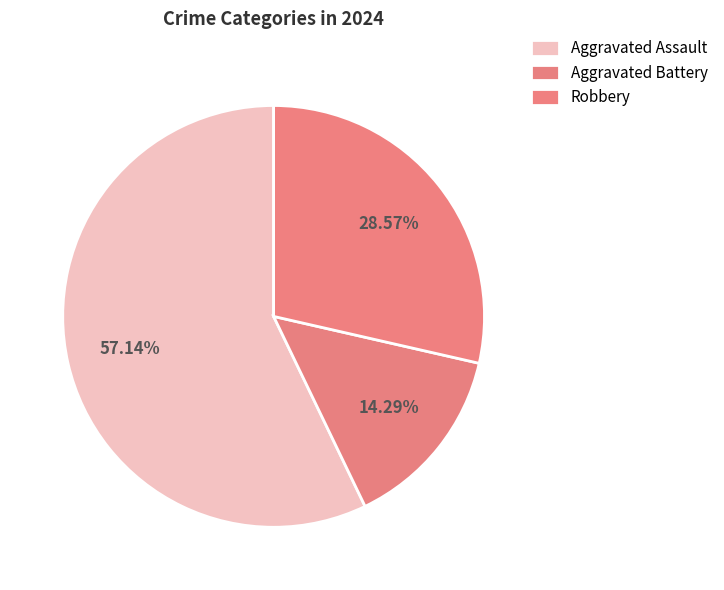

What percentage do Aggravated Battery and Aggravated Assault together represent?

71.4%